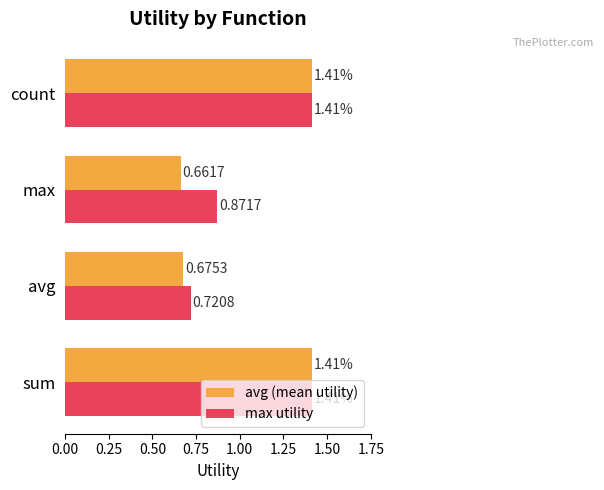

At how many categories does at least one series exceed 0?

4